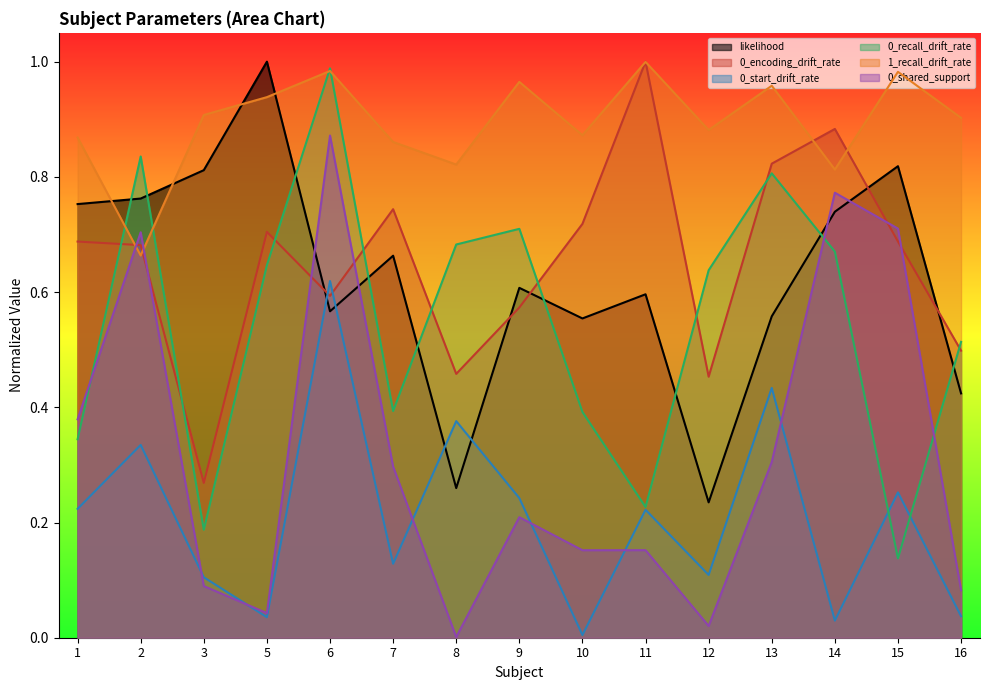

How many lines are shown in the chart?

6